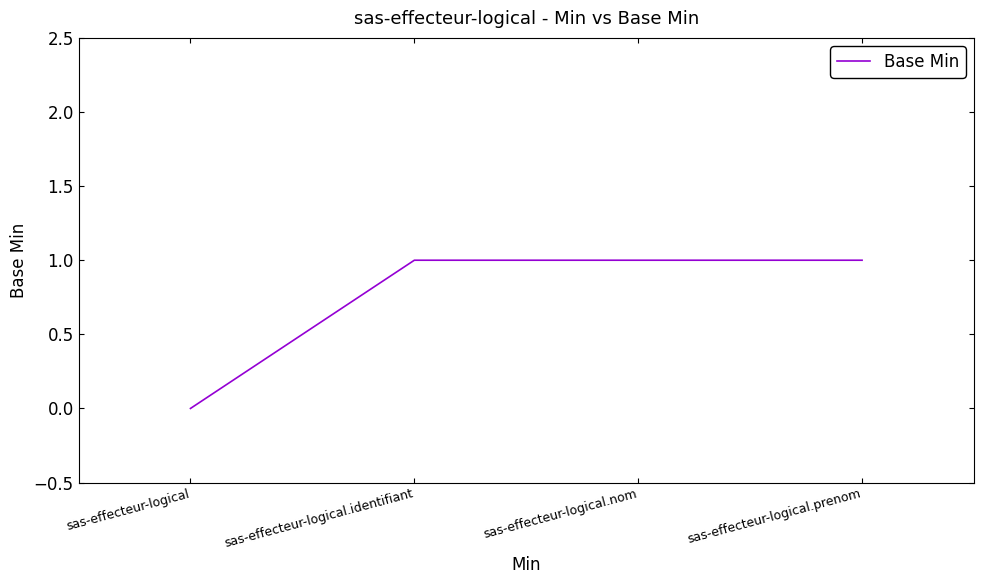

Is it true that the value at sas-effecteur-logical is -1?

False